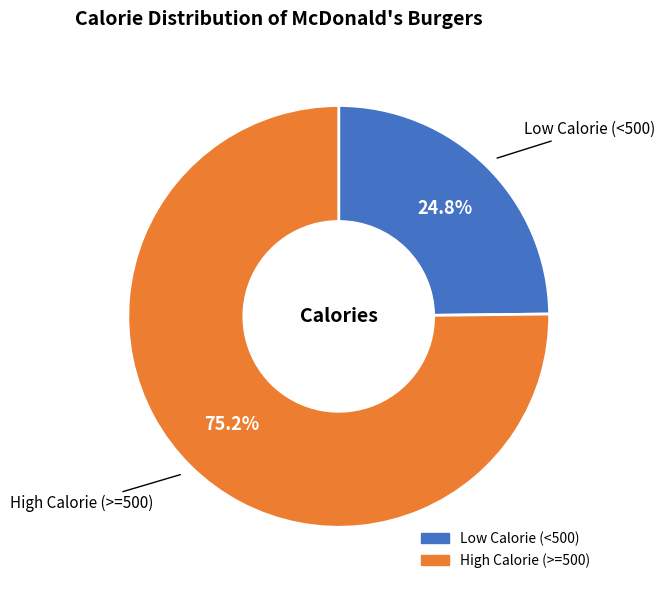

Does any single category account for the majority?

Yes